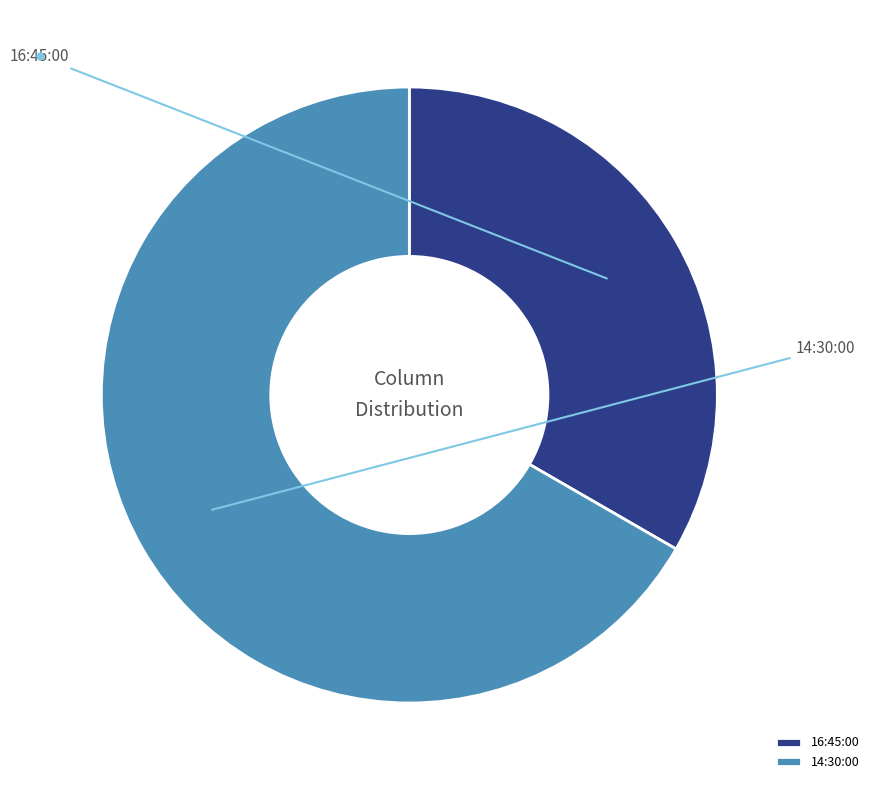

Is it true that 14:30:00 is 67% of the pie?

True